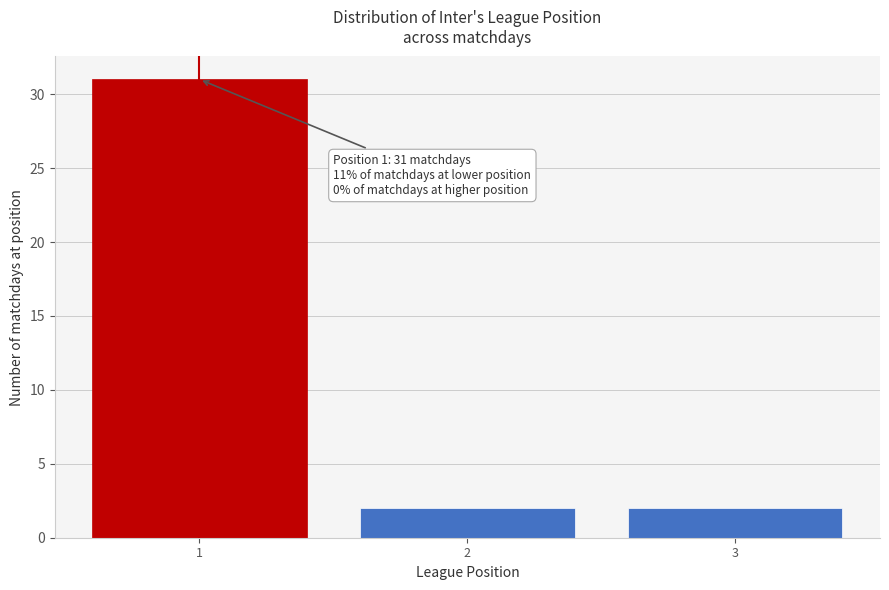

Reading left to right, transcribe all the data shown in this chart.

1=31	2=2	3=2